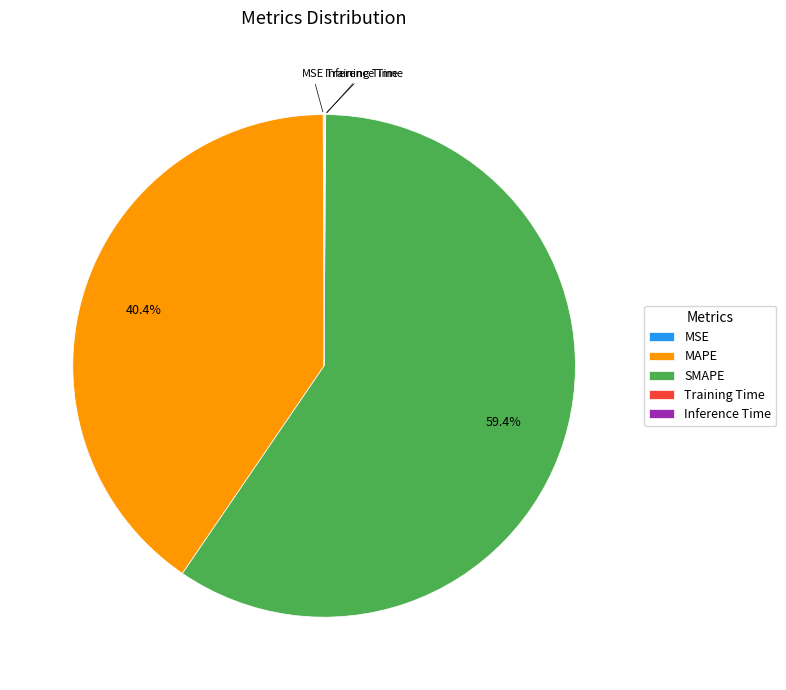

What is the largest slice in the pie chart?

SMAPE